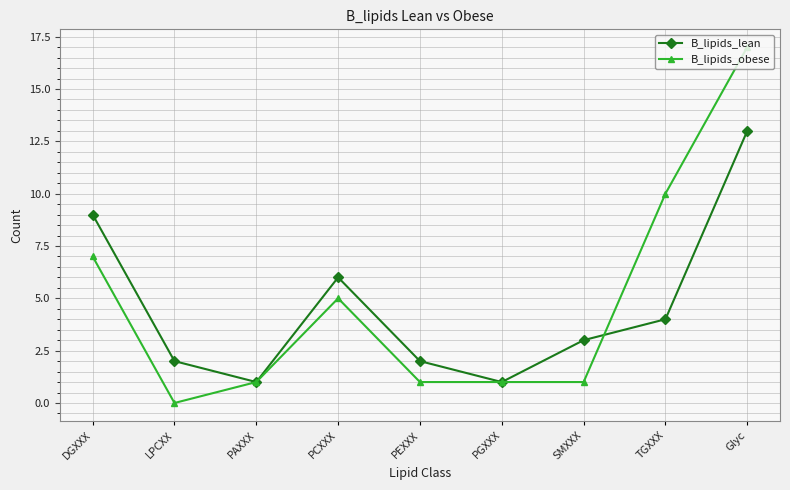

What are all the series names shown in the legend?

B_lipids_lean, B_lipids_obese